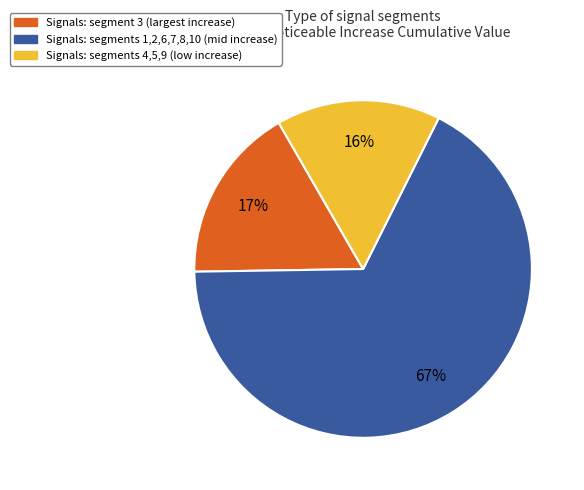

Count the number of slices in the pie.

3